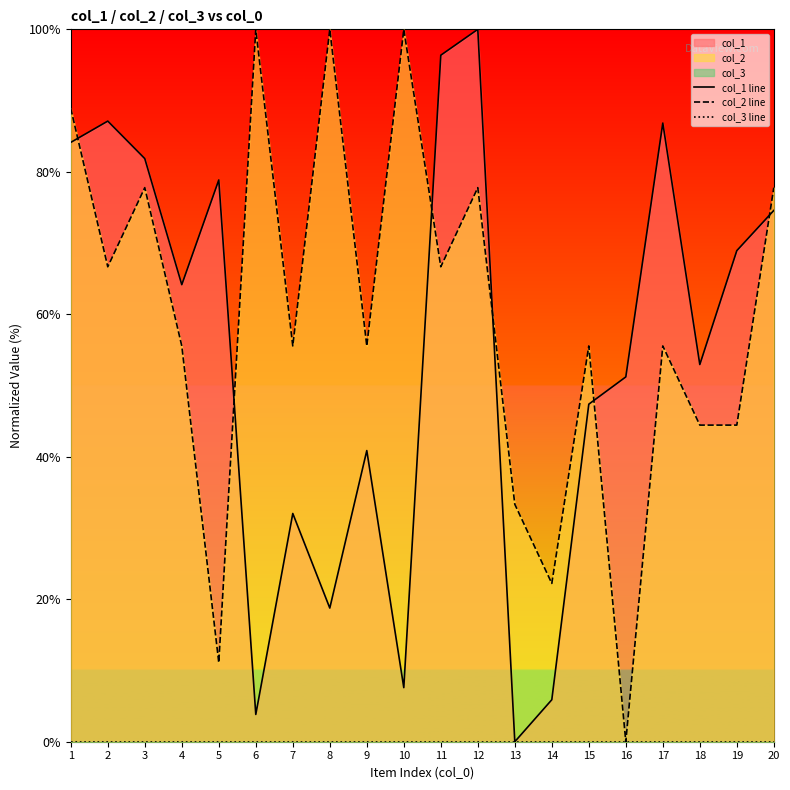

What is the value of the col_2 line point at the 19th from the left?

44.4